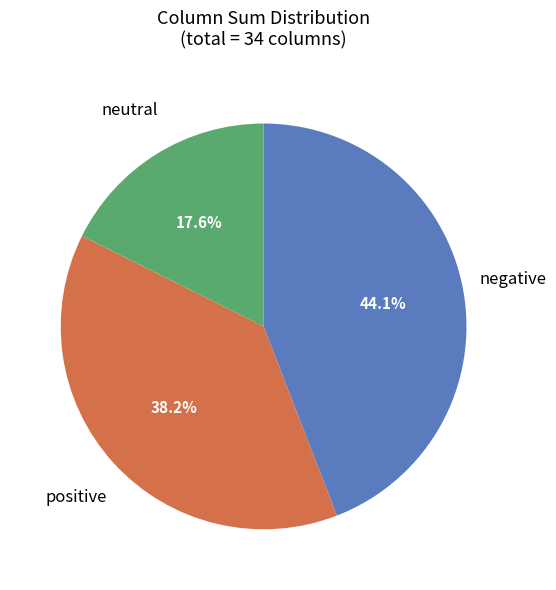

What is the largest slice in the pie chart?

negative